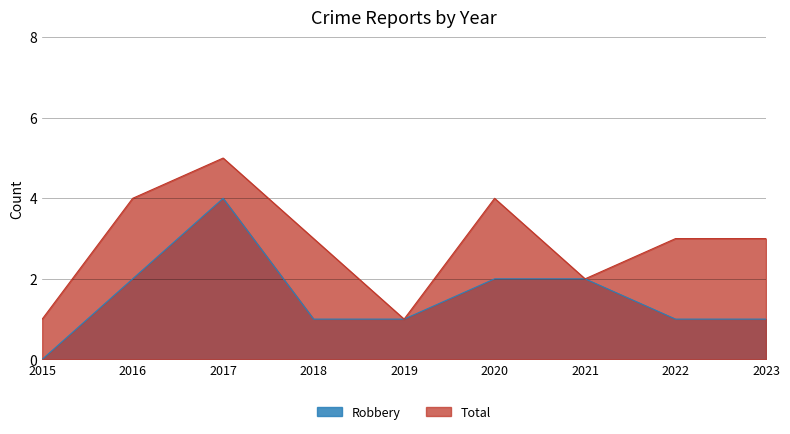

List the labels in order of Total value, largest first.

2017, 2016, 2020, 2018, 2022, 2023, 2021, 2015, 2019